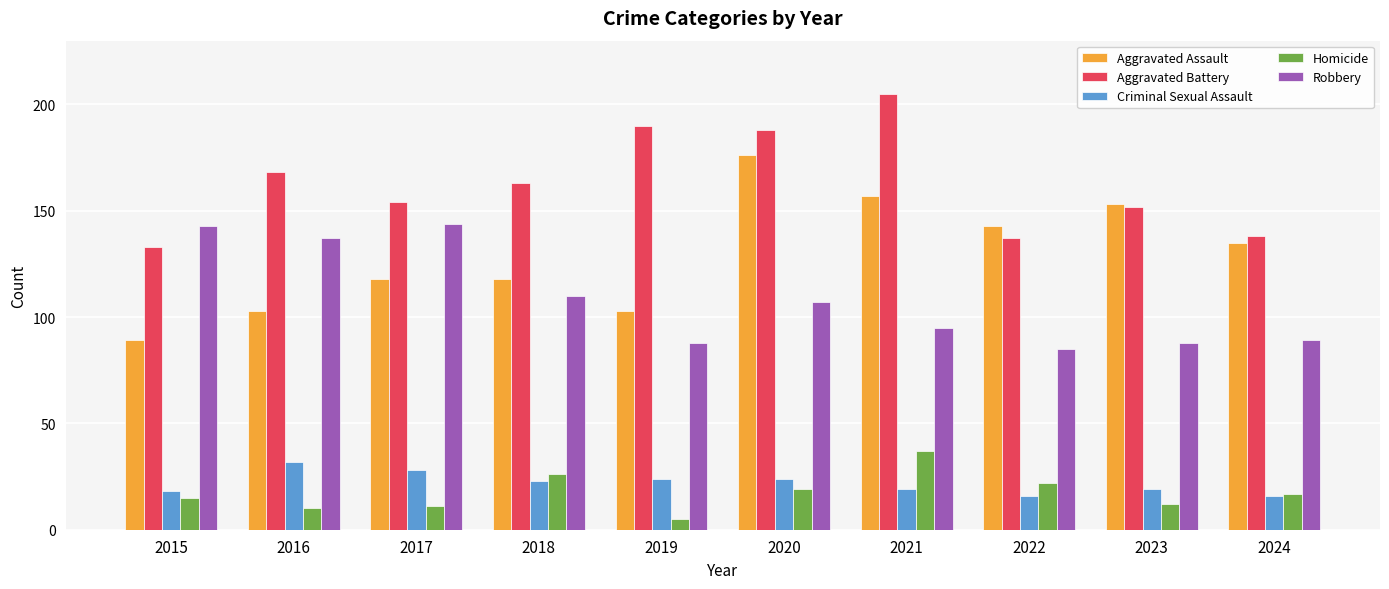

Read the Homicide value at 2015, to the nearest 10.

20